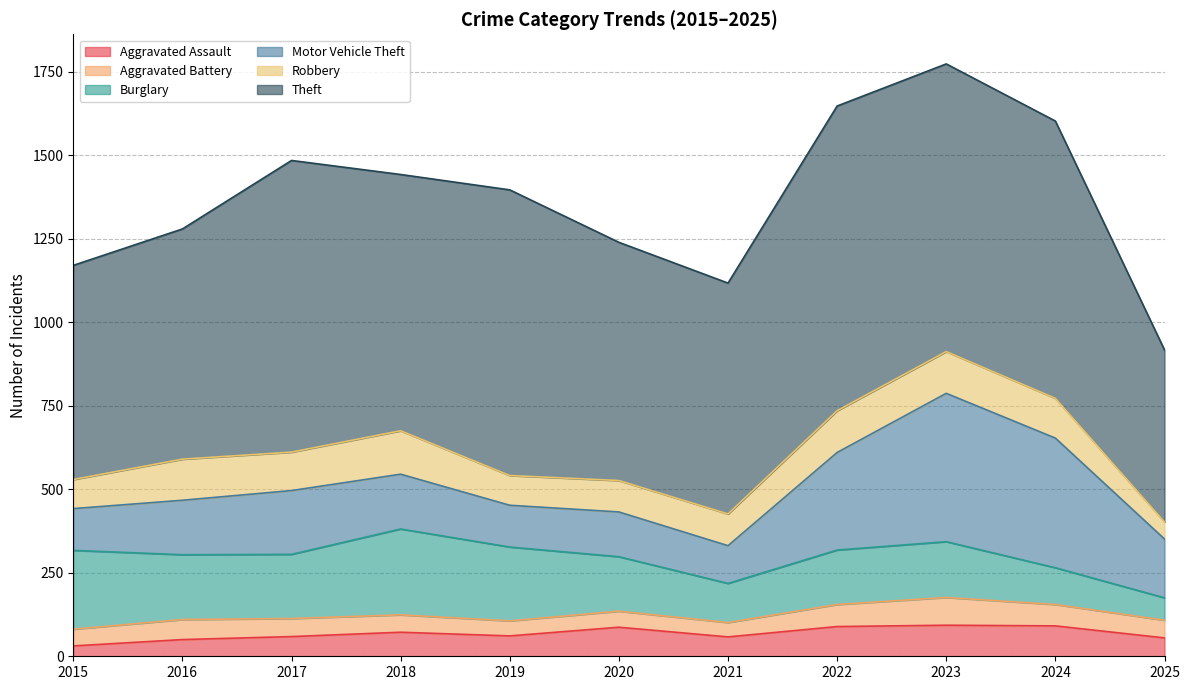

Between 2016 and 2018, which series saw the biggest shift?

Theft